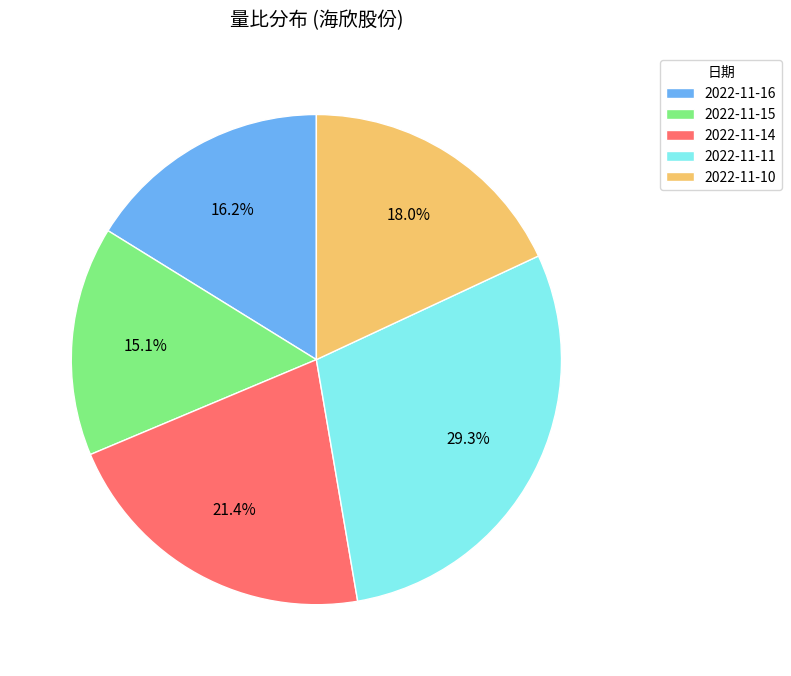

Approximately how many times larger is the value at 2022-11-15 compared to 2022-11-14?

0.7